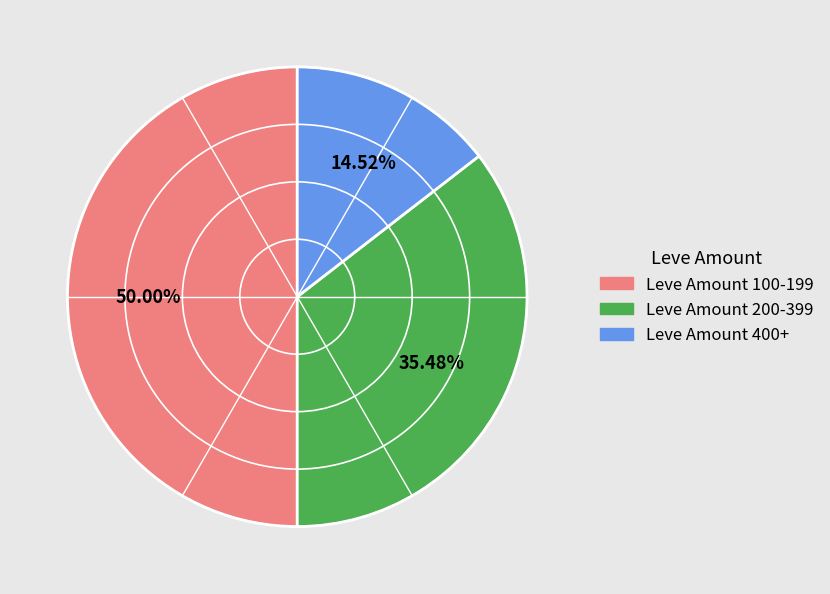

Count the number of slices in the pie.

3